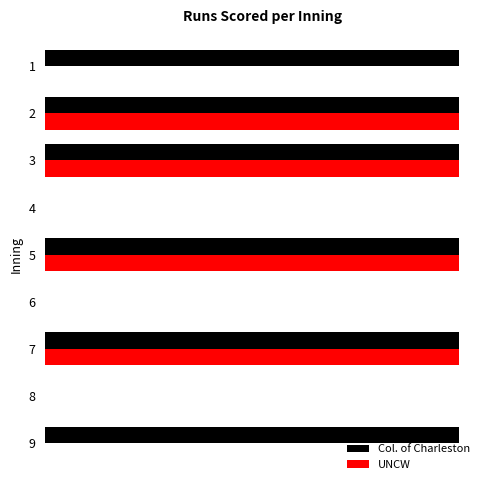

What are all the series names shown in the legend?

Col. of Charleston, UNCW